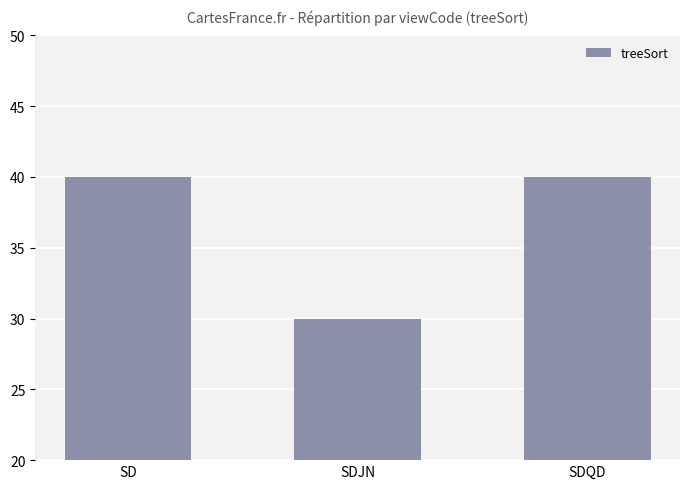

Are the bars horizontal?

No